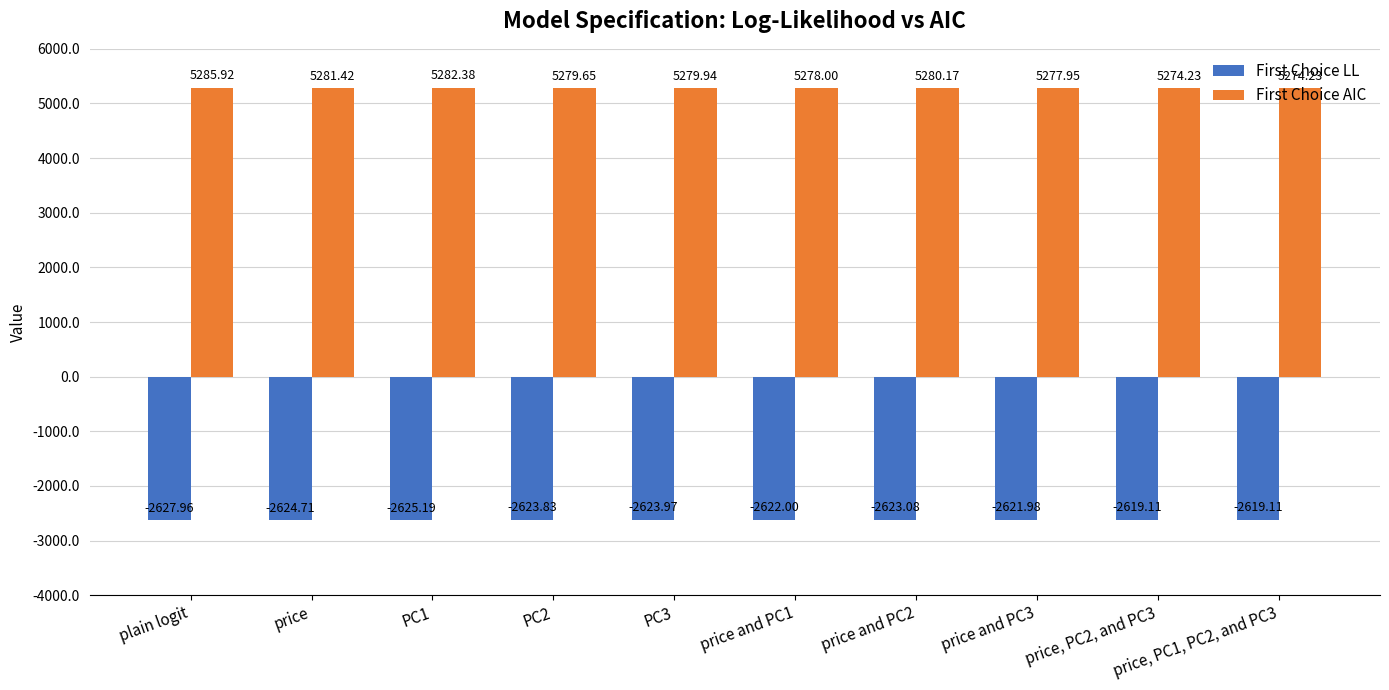

How many series are shown in this chart?

2